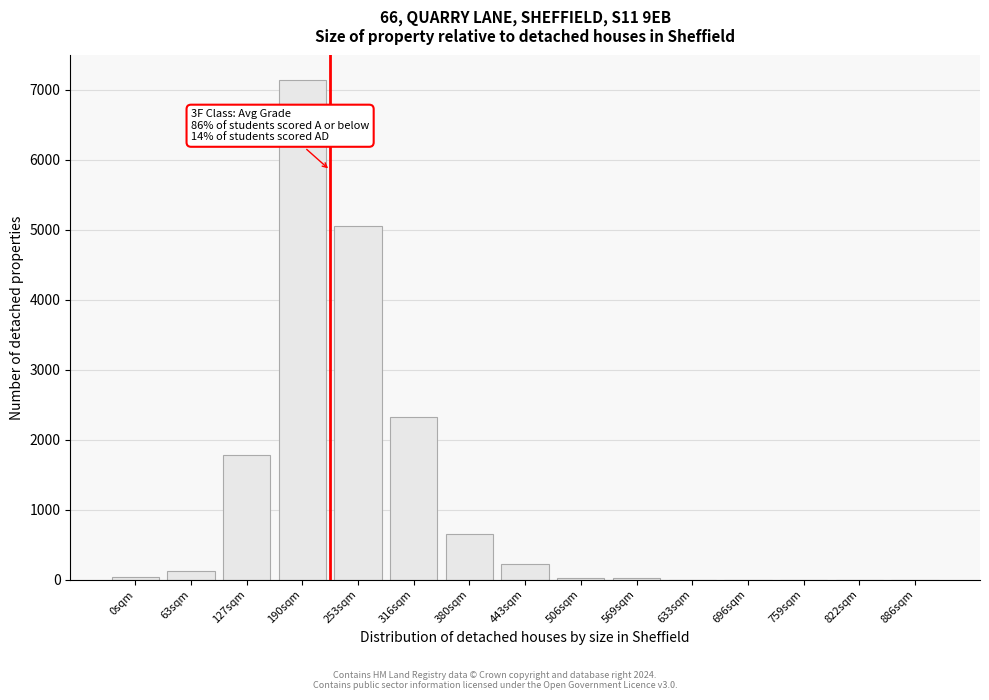

Which label corresponds to the largest value in the chart?

190sqm